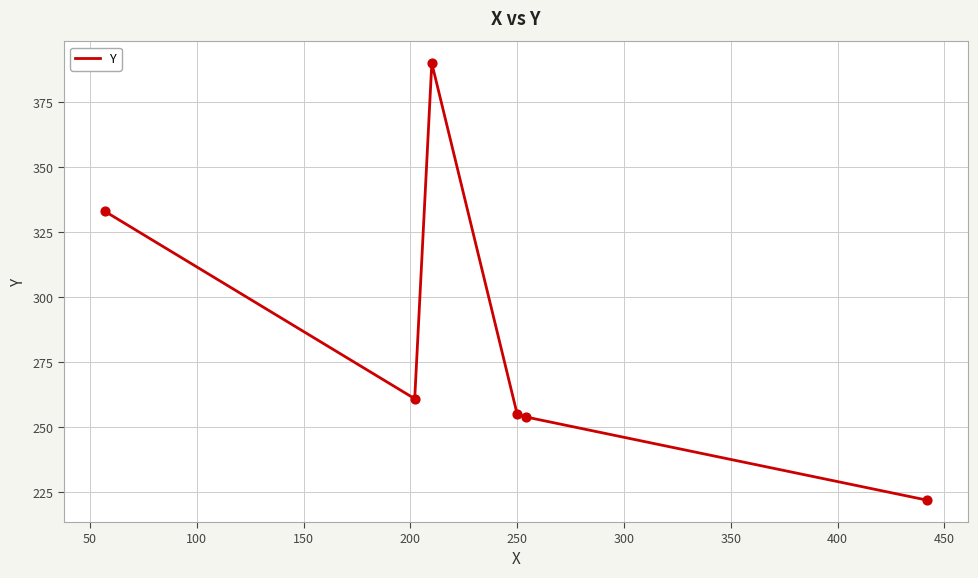

What is the minimum value shown in the chart?

222